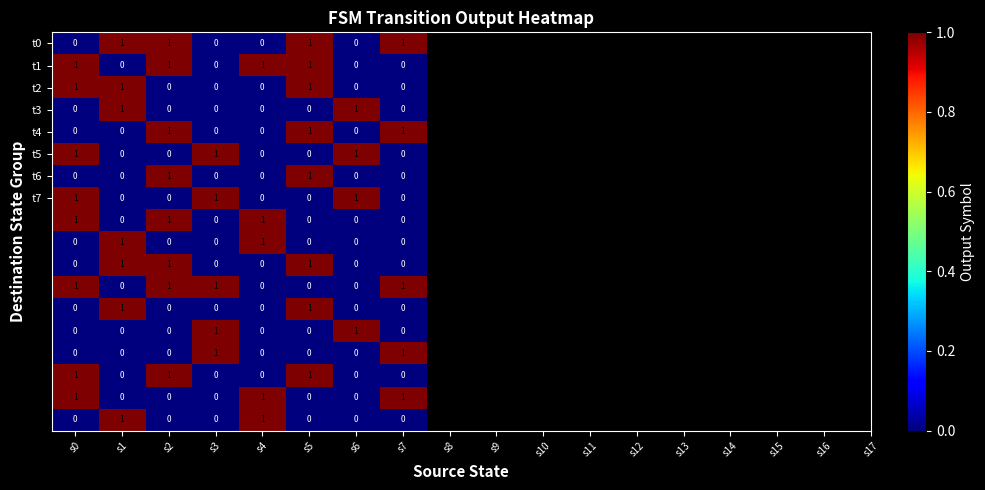

How many series are shown in this chart?

18